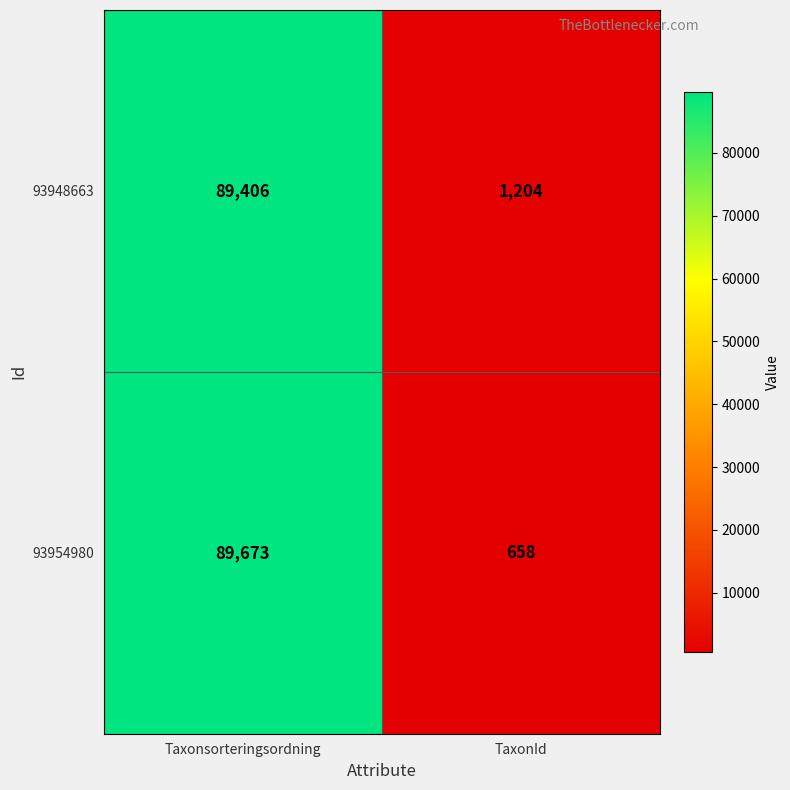

The value of 93954980 at TaxonId is 658. True or false?

True